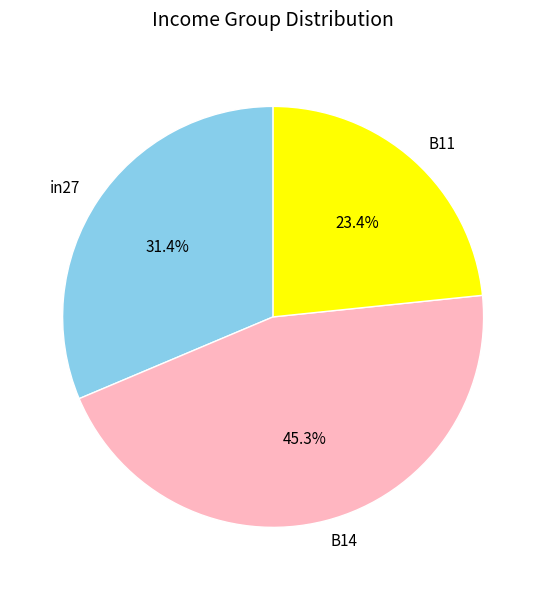

Combined, what portion of the pie is B11 and in27?

54.7%